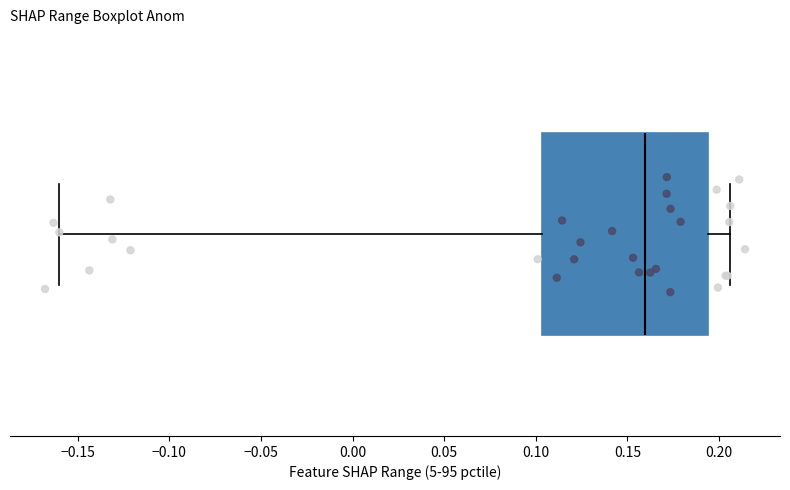

Where is the right edge of the box on the x-axis? The values are not printed on the chart, so give them approximately, as read against the axis.

0.195